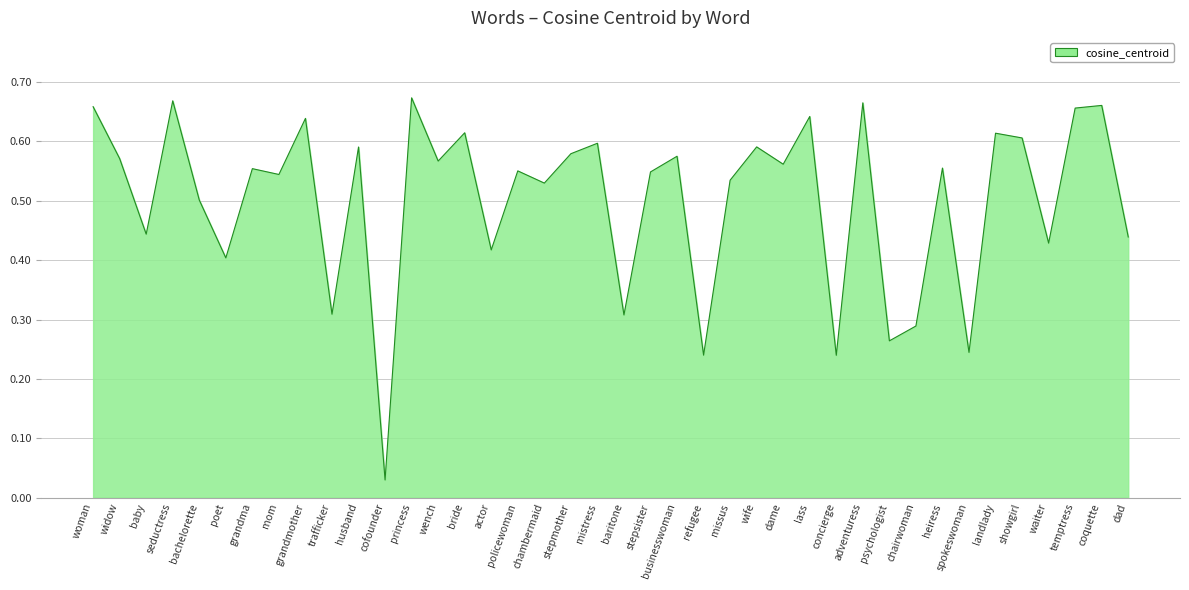

Which label corresponds to the smallest value in the chart?

cofounder